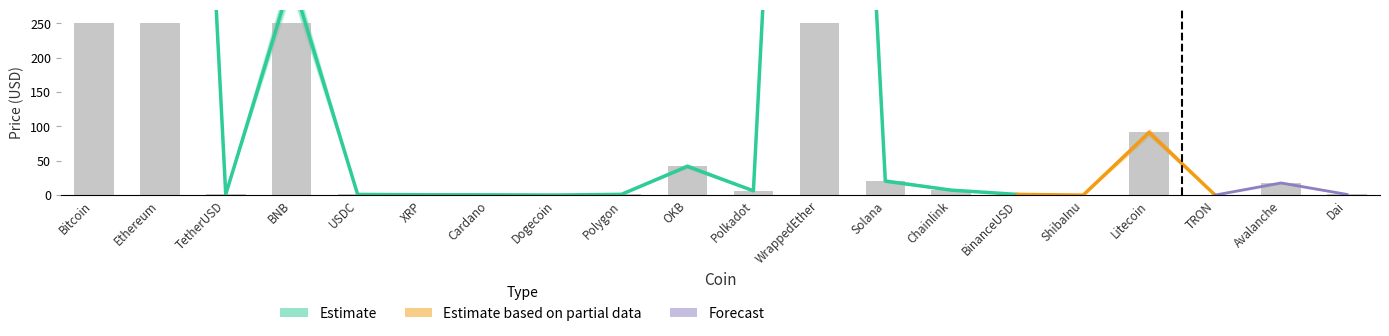

At how many categories does at least one series exceed 3914?

1